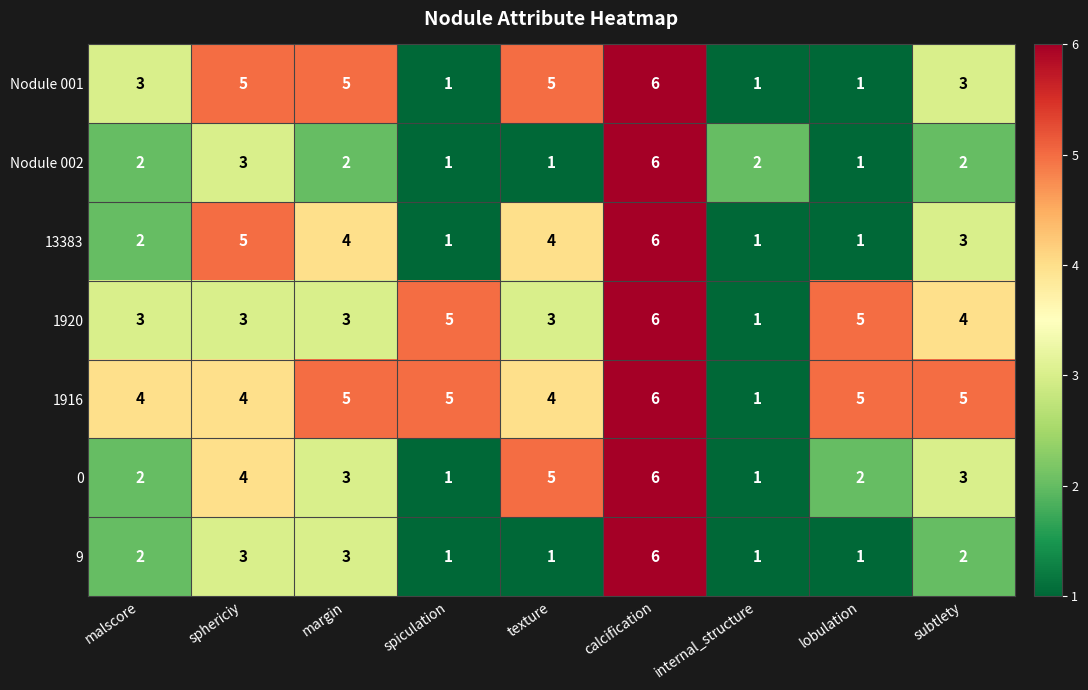

True or false: Nodule 002 has a value of 0 at lobulation.

False